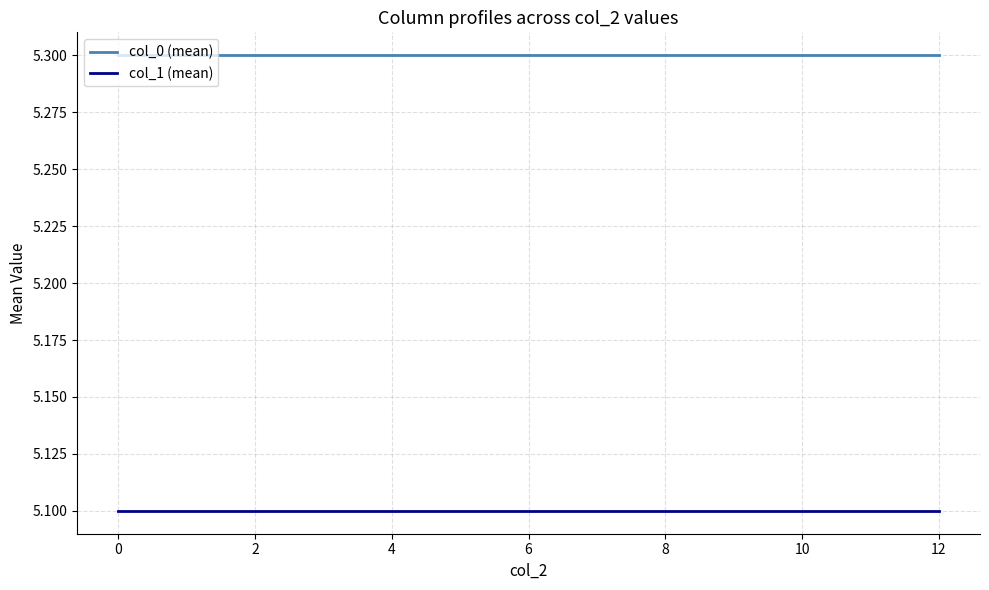

Which series has the largest total across all categories?

col_0 (mean)